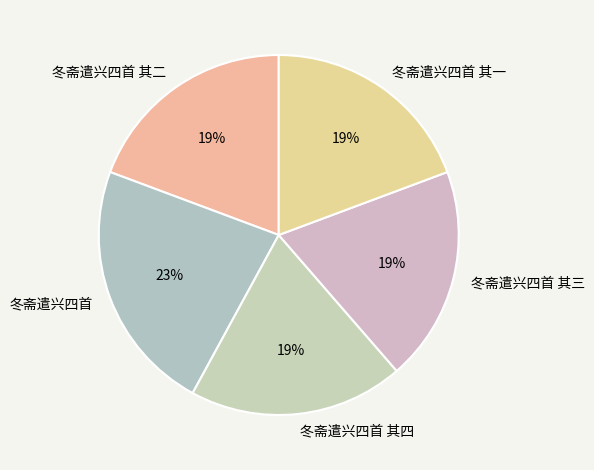

Which category has the biggest portion of the pie?

冬斋遣兴四首